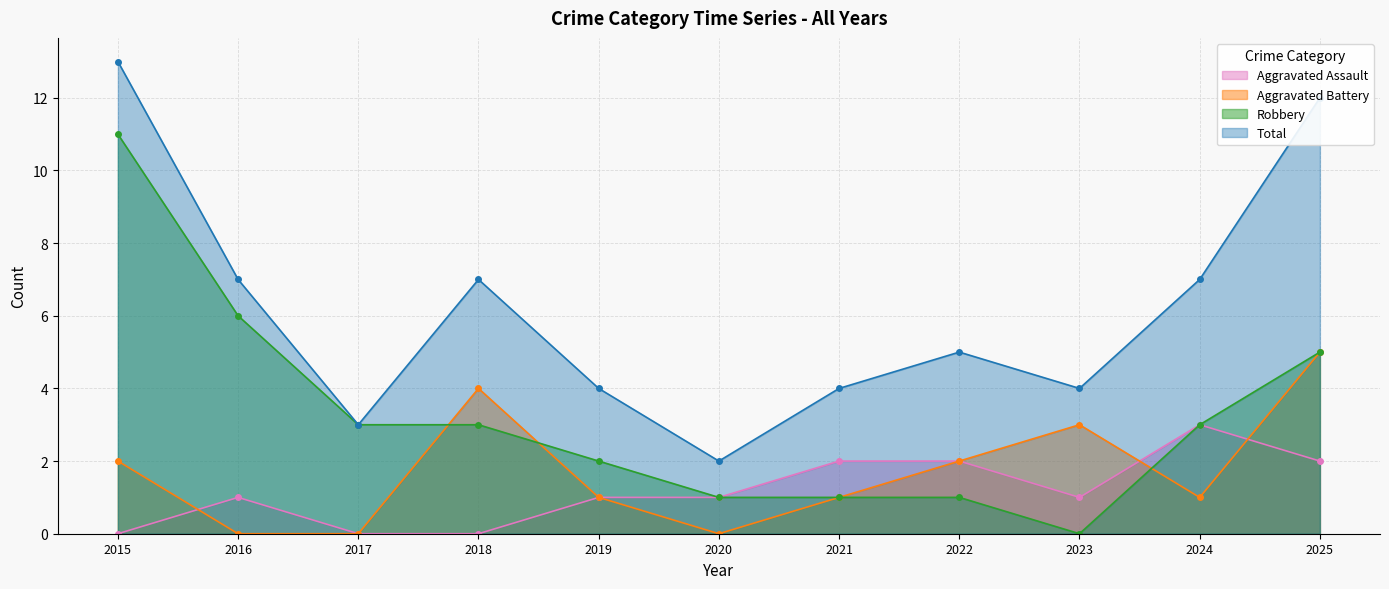

What is the minimum value for Total?

2